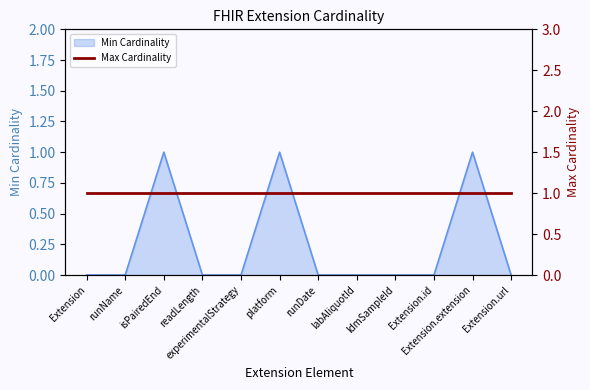

True or false: Min Cardinality has a value of 0 at readLength.

True